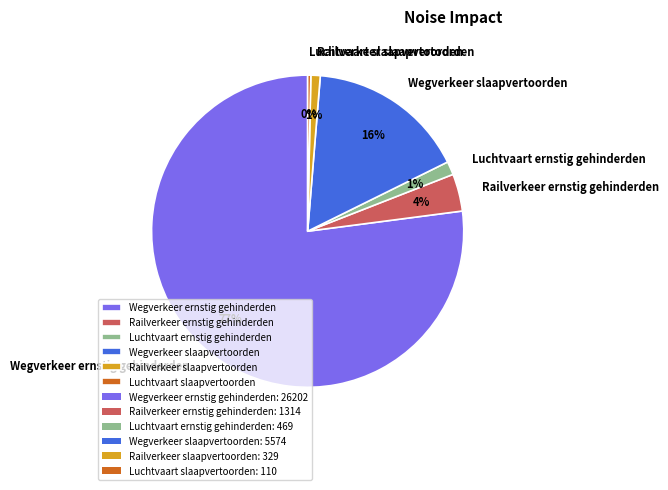

Between Railverkeer ernstig gehinderden and Luchtvaart slaapvertoorden, which is larger?

Railverkeer ernstig gehinderden